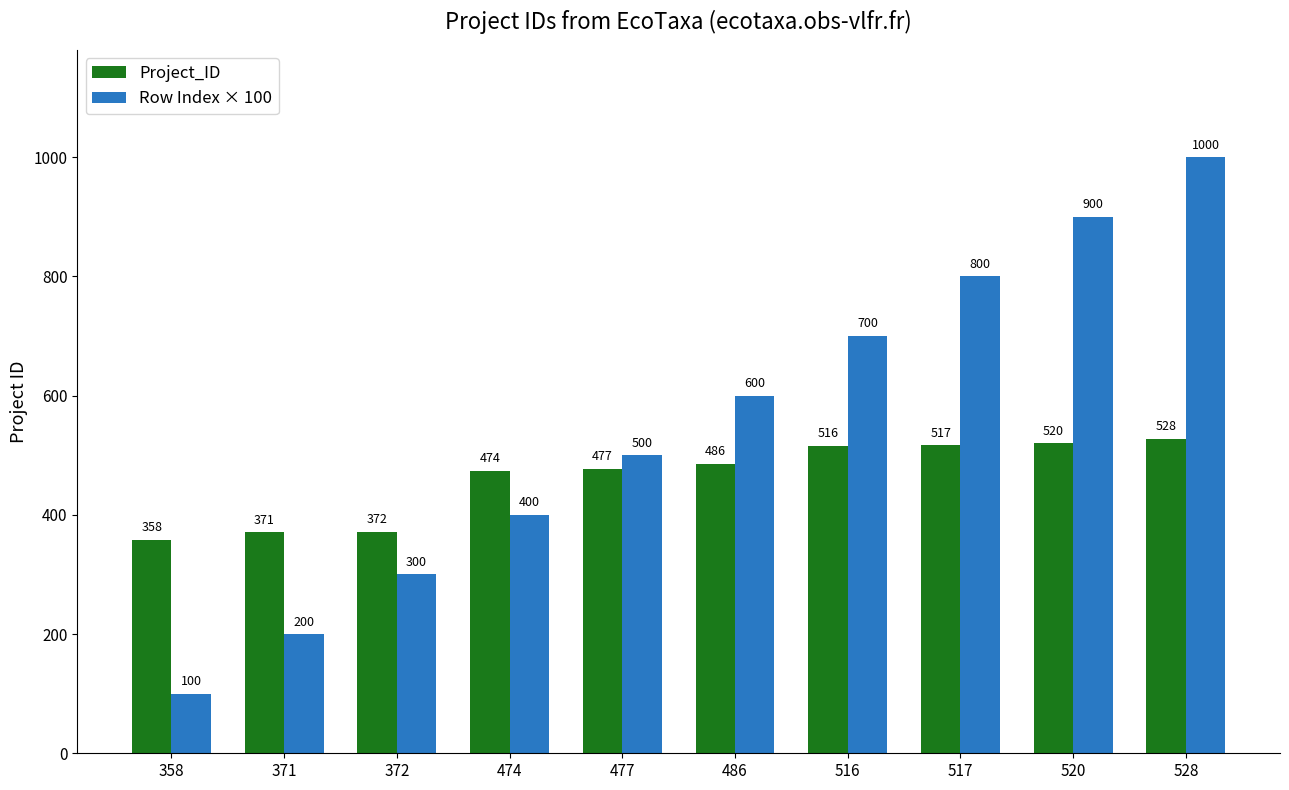

What is the minimum value shown in the chart?

100